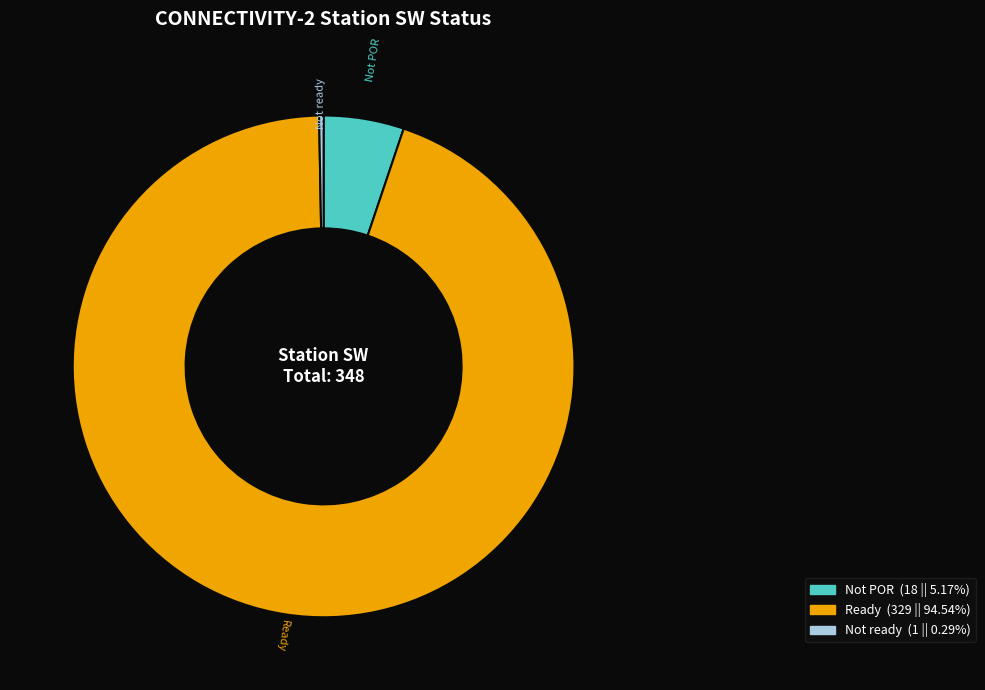

The Not ready slice represents 0% of the pie. True or false?

True